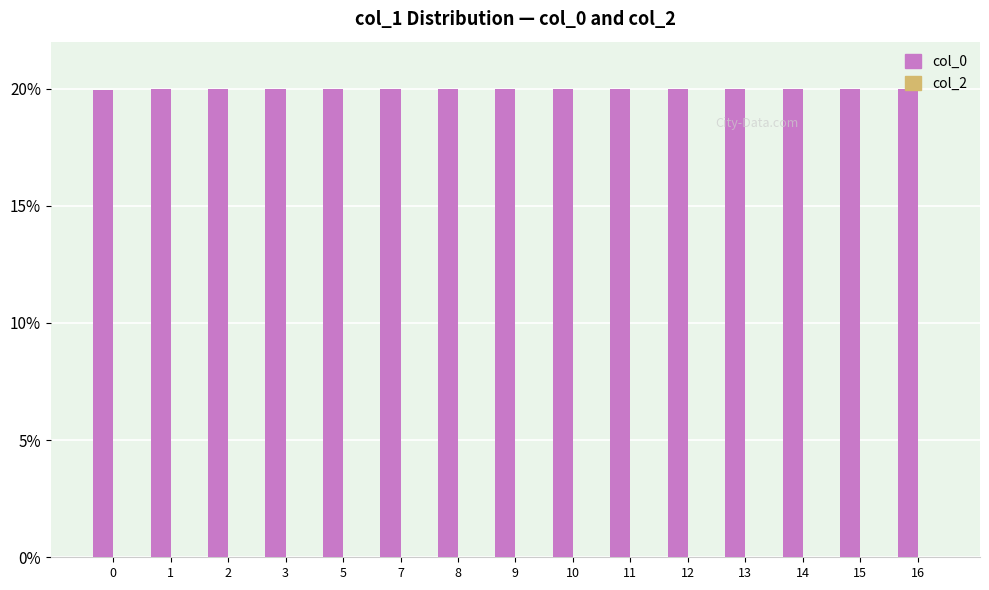

How many series are shown in this chart?

1